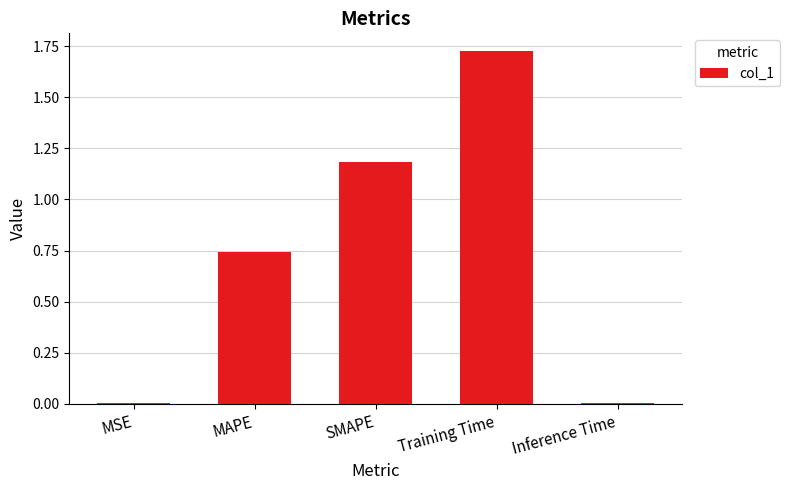

What is the sum of the values at Training Time and SMAPE?

2.9